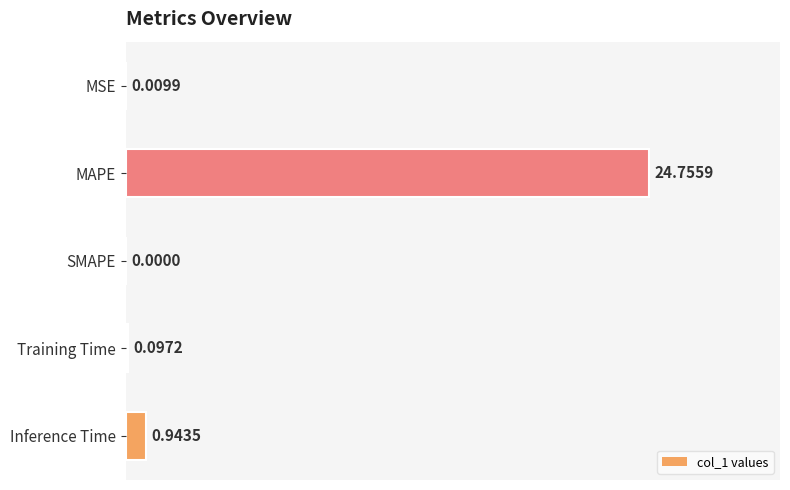

At which label is the value closest to 12?

Inference Time